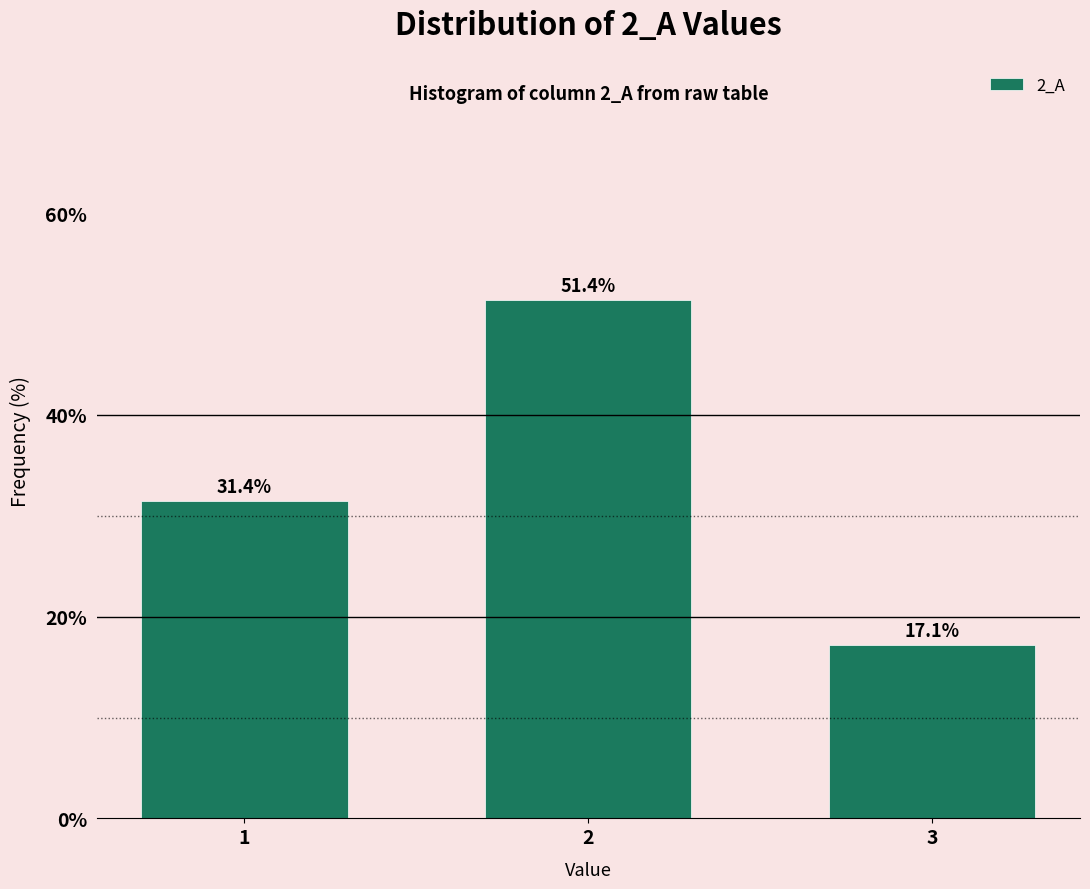

Reading right to left, transcribe all the data shown in this chart.

17.1	51.4	31.4